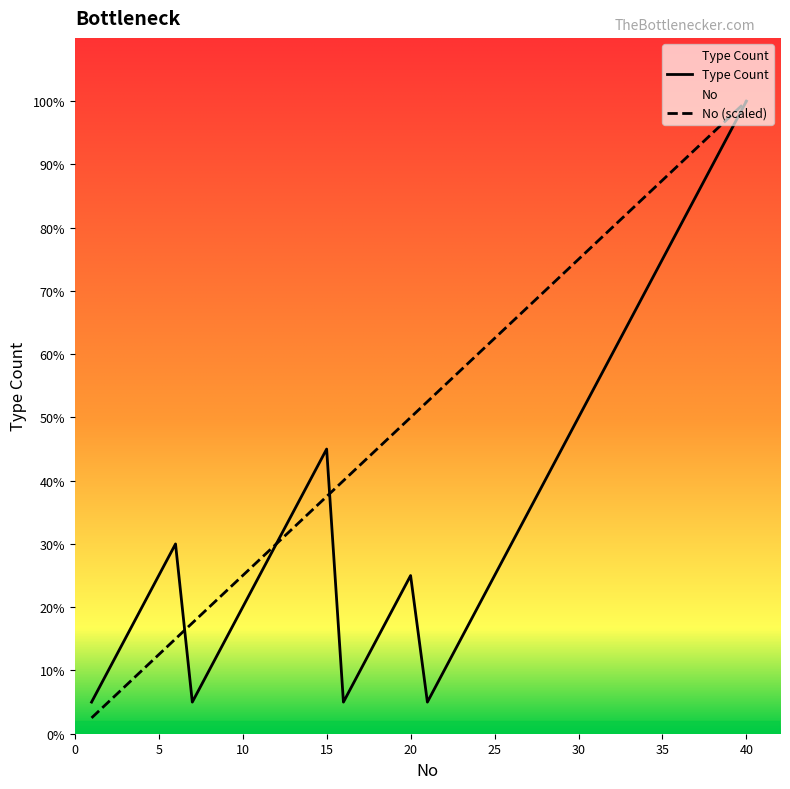

At how many categories does at least one series exceed 16?

8